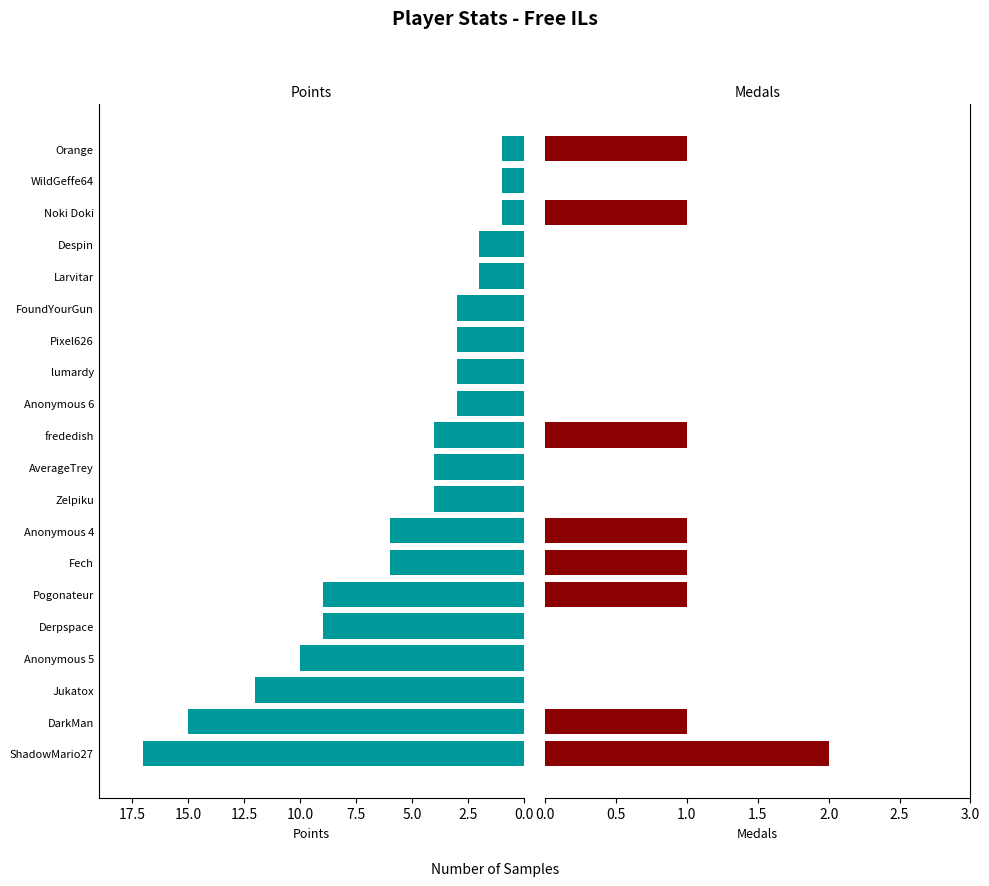

The Points series shows 23 at DarkMan. True or false?

False